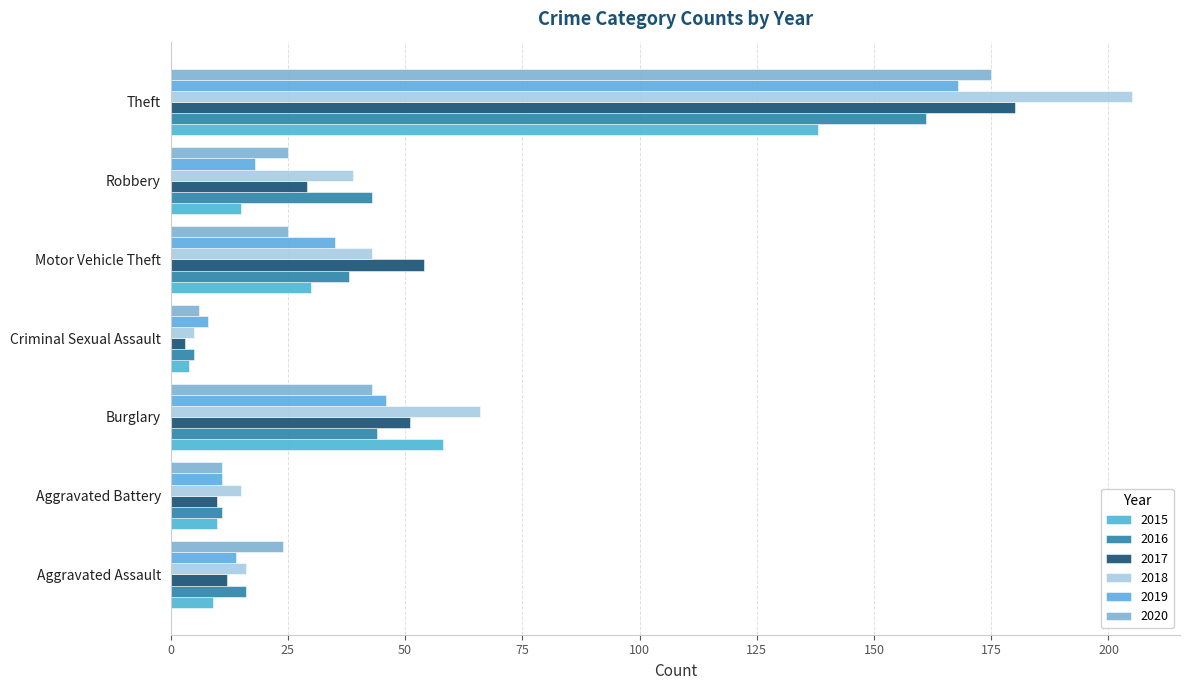

Between Aggravated Battery and Theft, which series saw the biggest shift?

2018